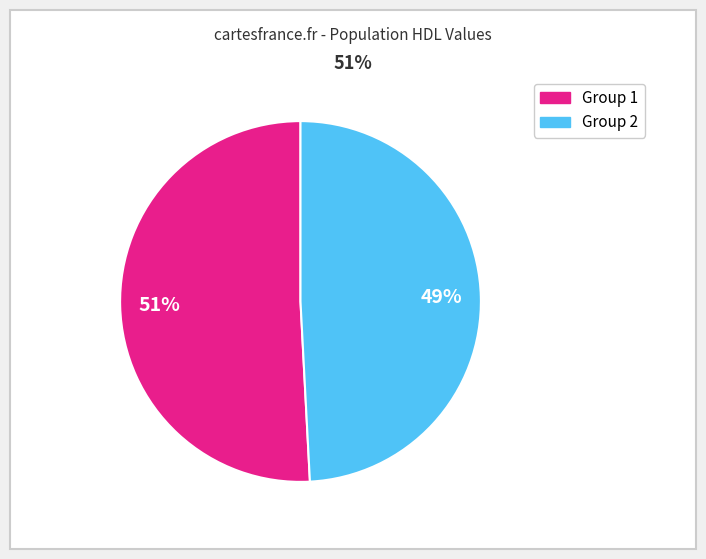

Does any single category account for the majority?

Yes